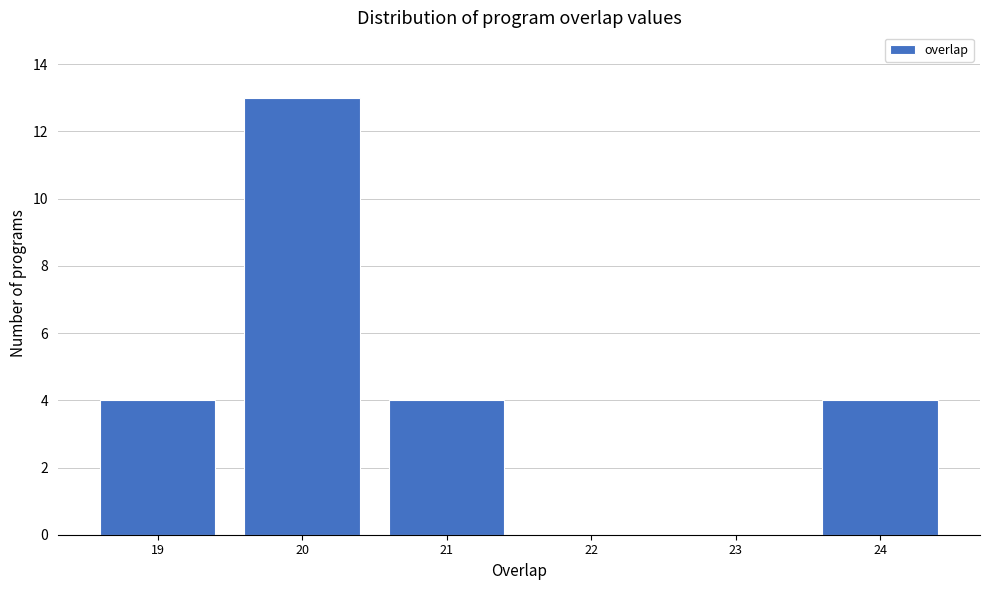

Reading left to right, list all the values displayed in this chart.

19=4	20=13	21=4	22=0	23=0	24=4